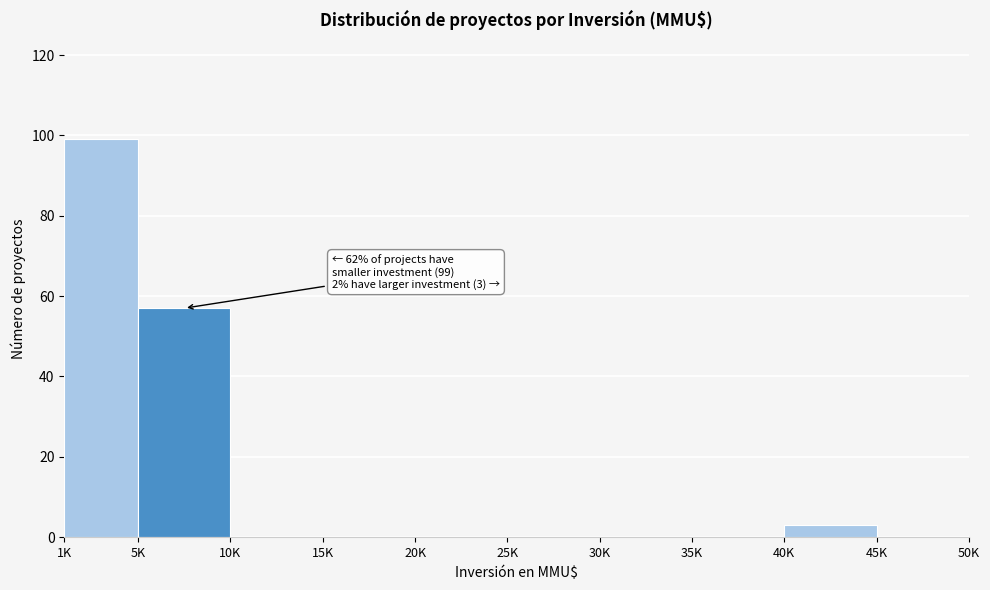

Reading left to right, what are all the values shown in this chart?

1K=99	5K=57	10K=0	15K=0	20K=0	25K=0	30K=0	35K=0	40K=3	45K=0